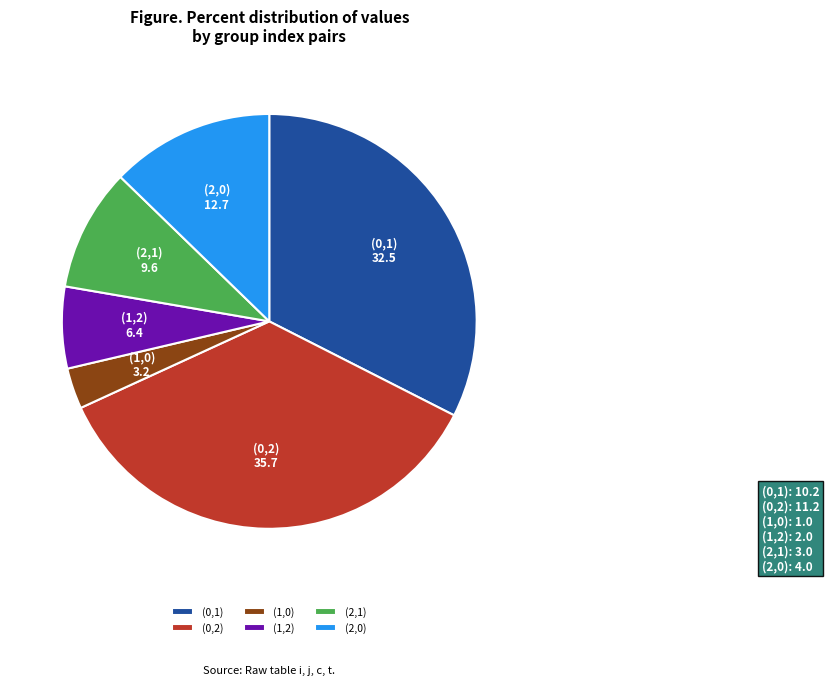

Rank the categories by value from highest to lowest.

(0,2), (0,1), (2,0), (2,1), (1,2), (1,0)